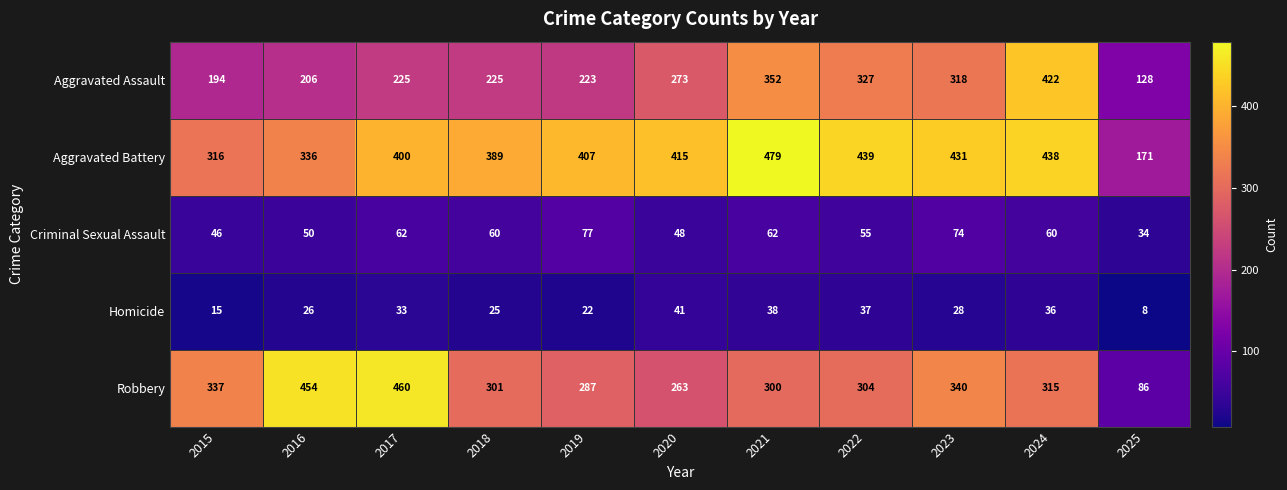

What is the sum of all Homicide values?

309